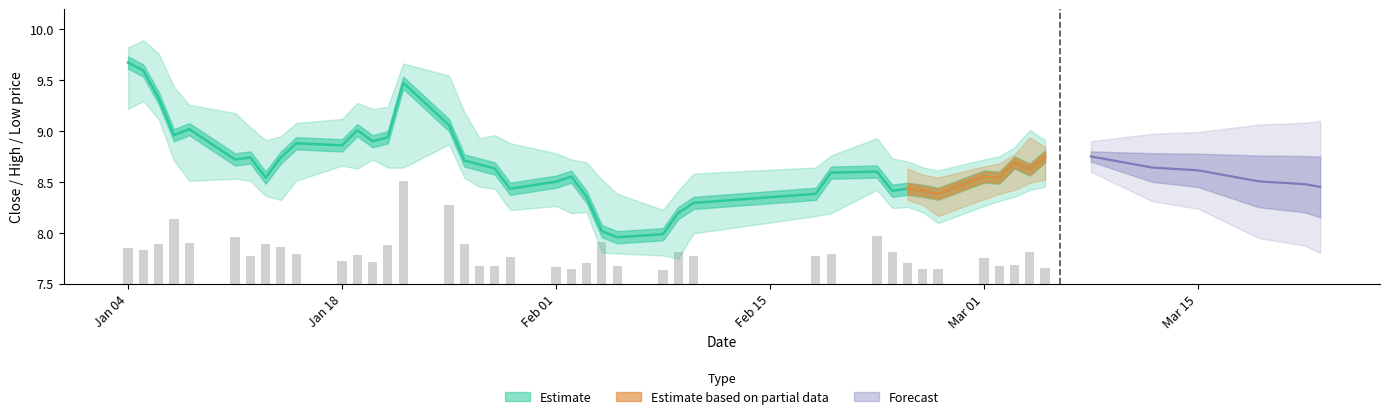

The close series shows 8.6 at Mar 01. True or false?

True